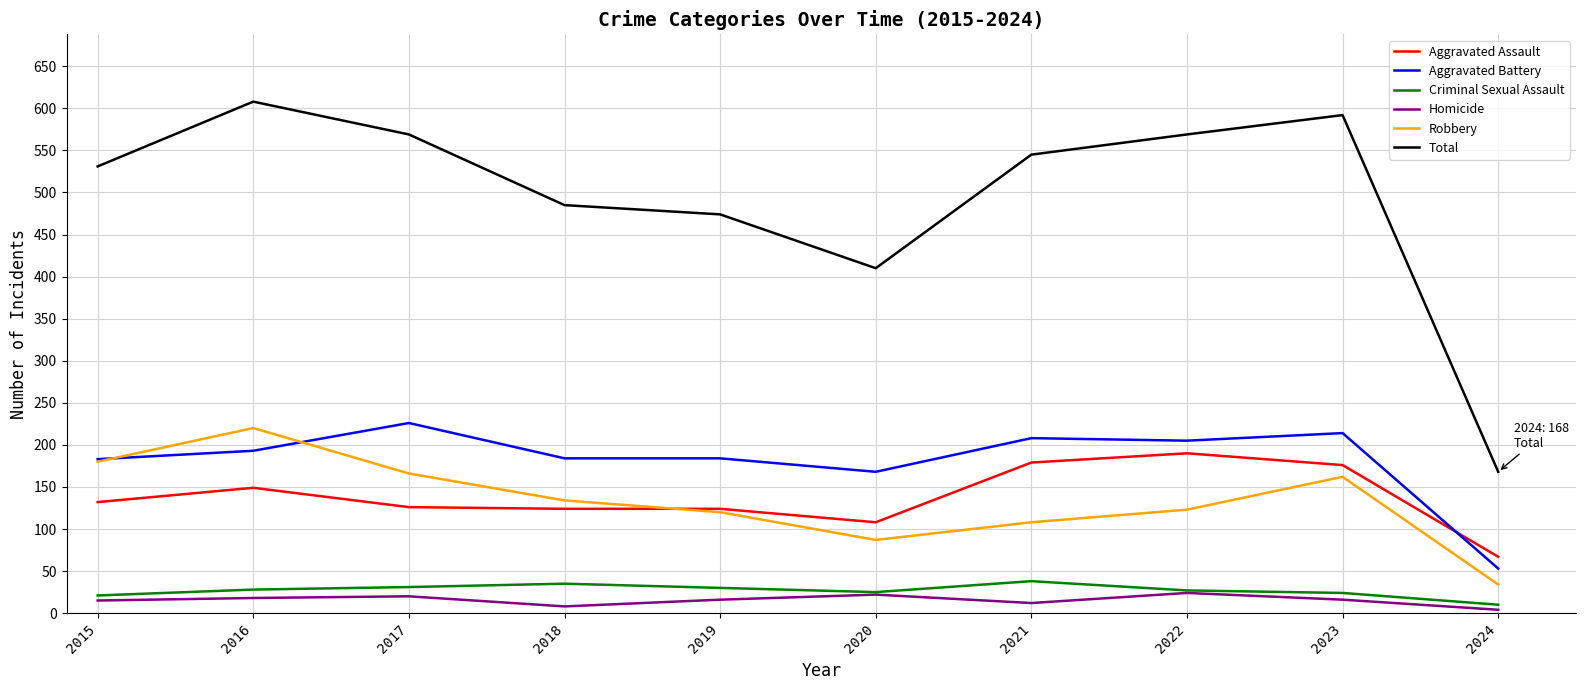

At which label is Aggravated Battery closest to 139?

2020